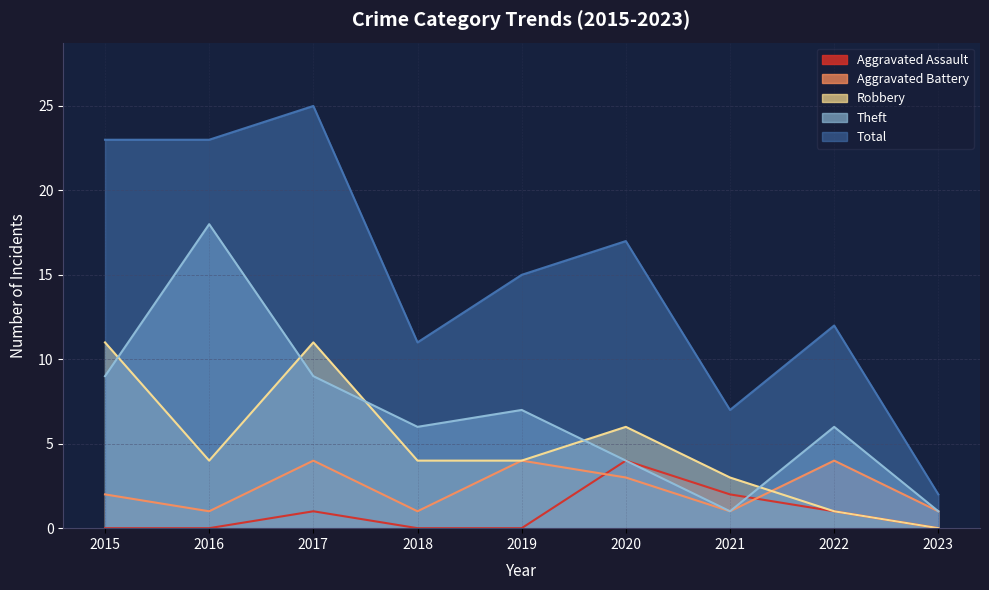

What value does the Theft series have at 2018?

6